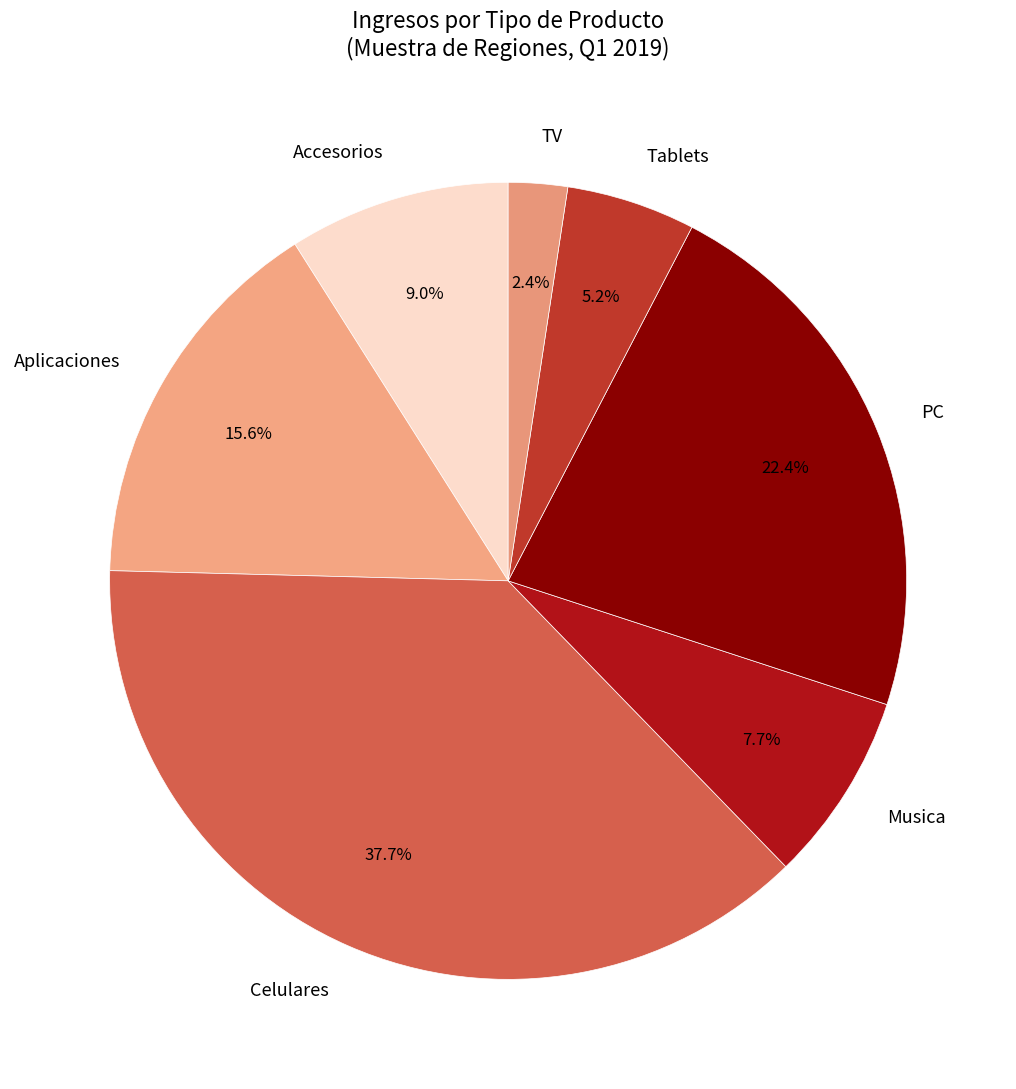

To the nearest percent, what percentage of the pie is TV?

2%